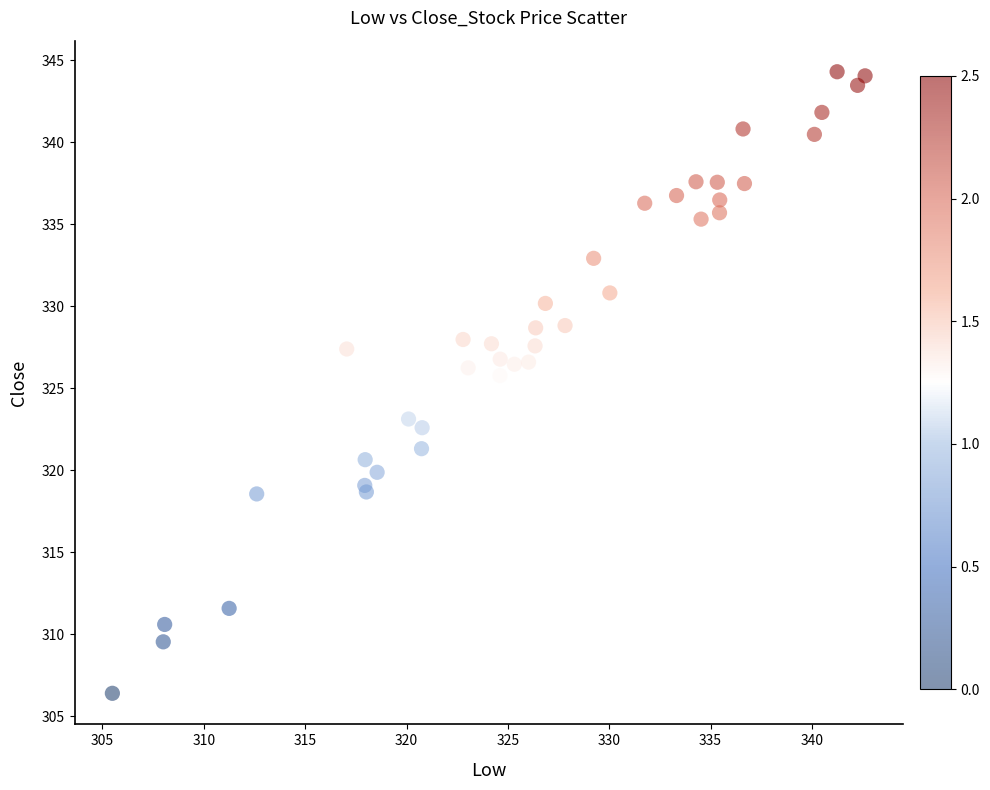

What Y value in the scatter plot is closest to 325?

325.8